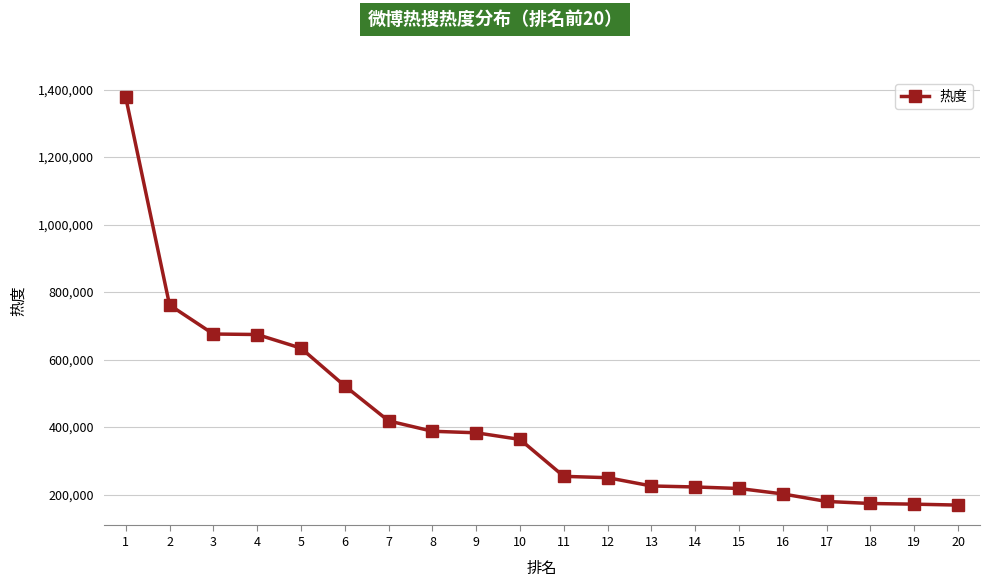

What is the sum of the values at 9 and 16?

584537